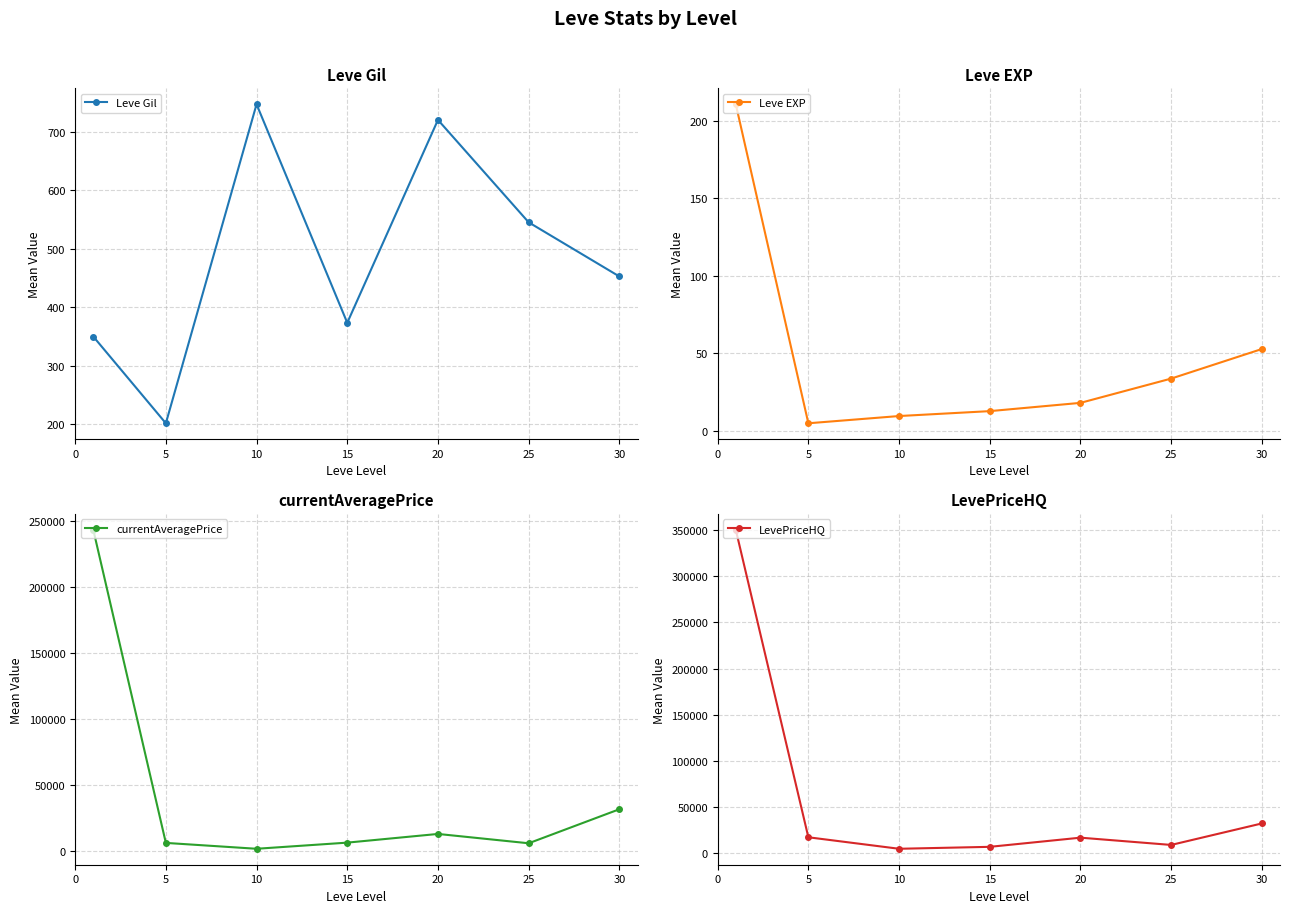

Does the chart have visible grid lines?

Yes